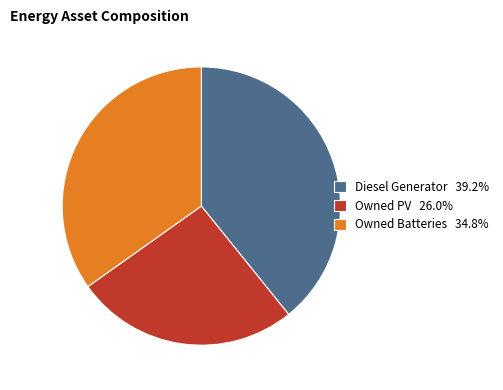

Is the sum of Owned PV 26.0% and Diesel Generator 39.2% greater than half?

Yes